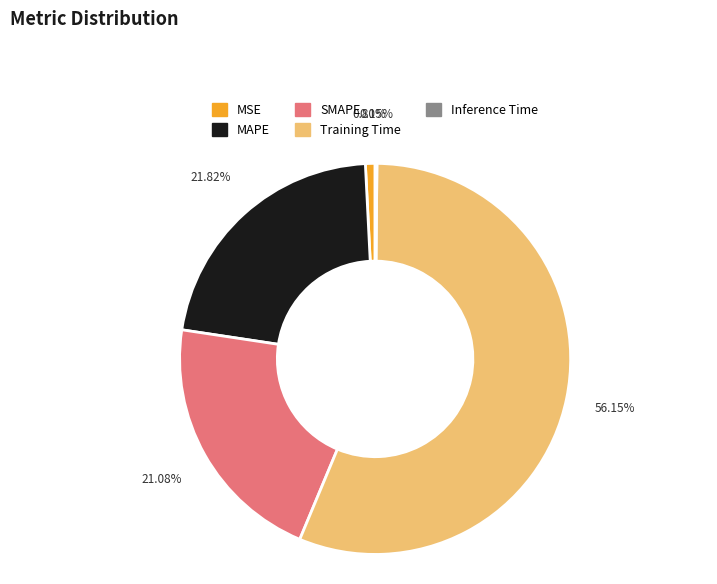

Is the sum of Training Time and MAPE greater than half?

Yes